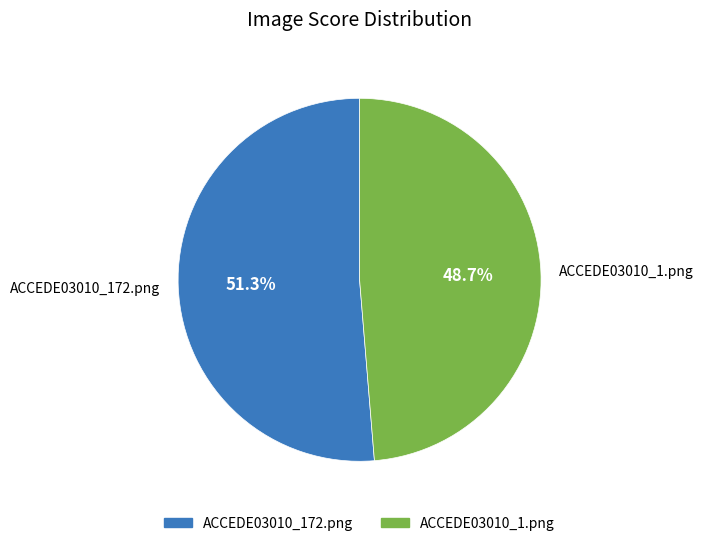

Rank the categories by value from lowest to highest.

ACCEDE03010_1.png, ACCEDE03010_172.png